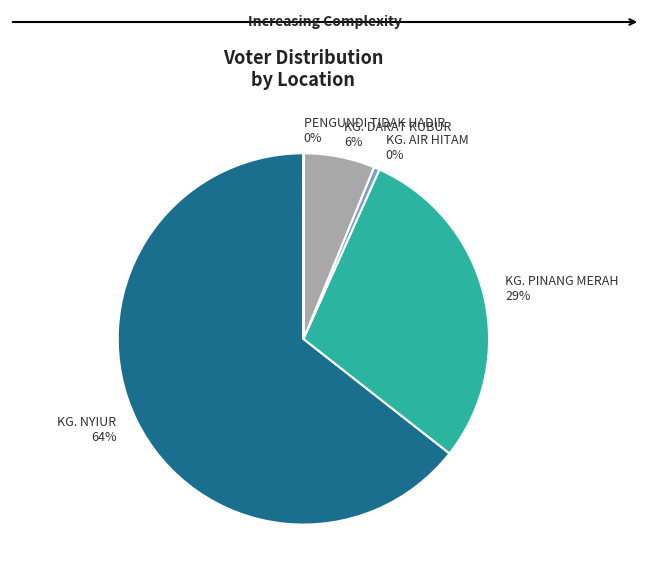

What is the ratio of the value at KG. DARAT KUBUR to the value at KG. AIR HITAM?

12.4